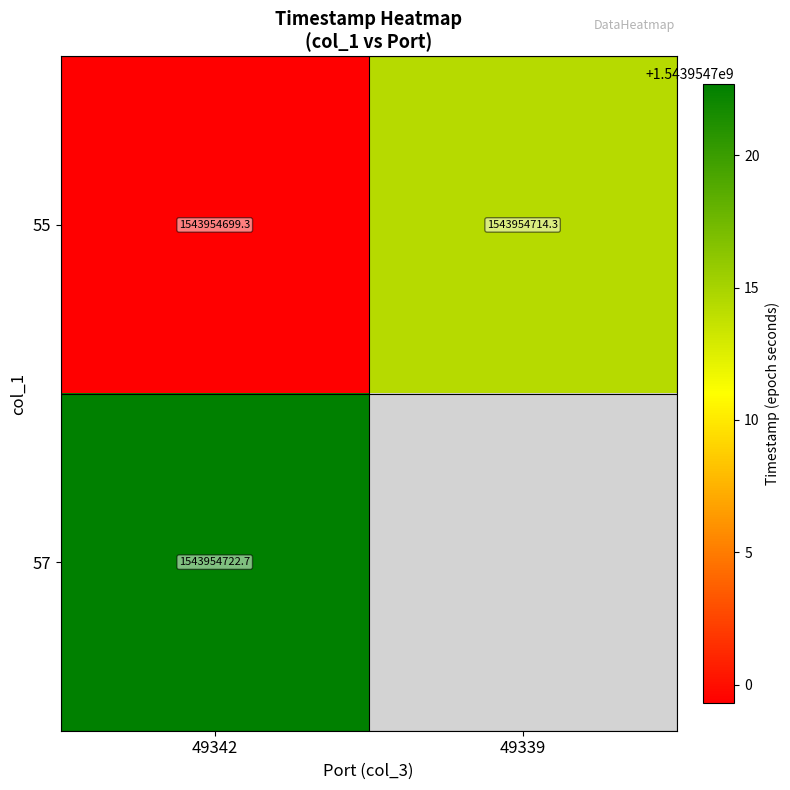

Rank the categories by 55 value from lowest to highest.

49342, 49339